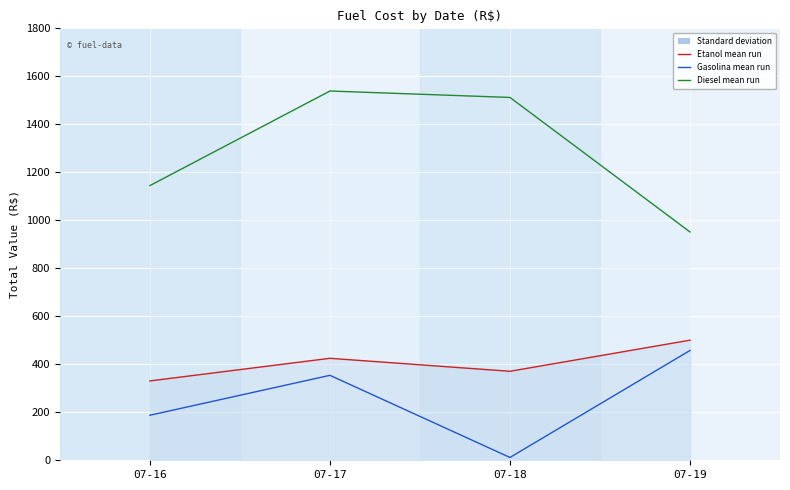

Does the chart display data point markers on the line(s)?

No